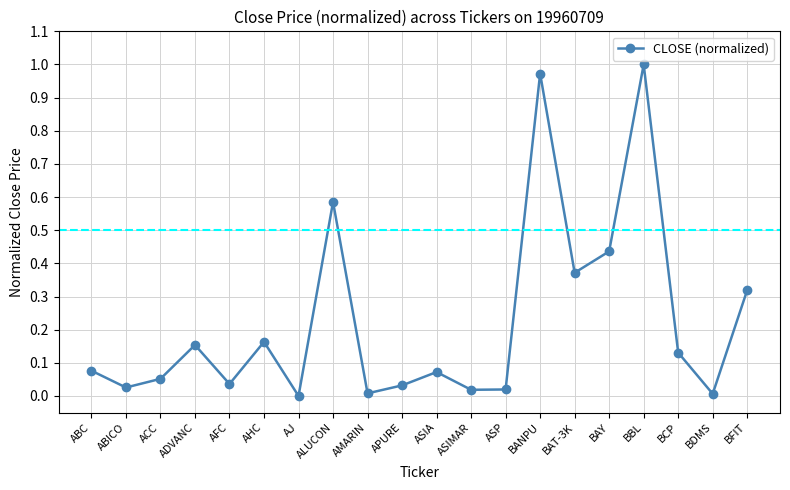

What is the label of the 10th point from the left?

APURE